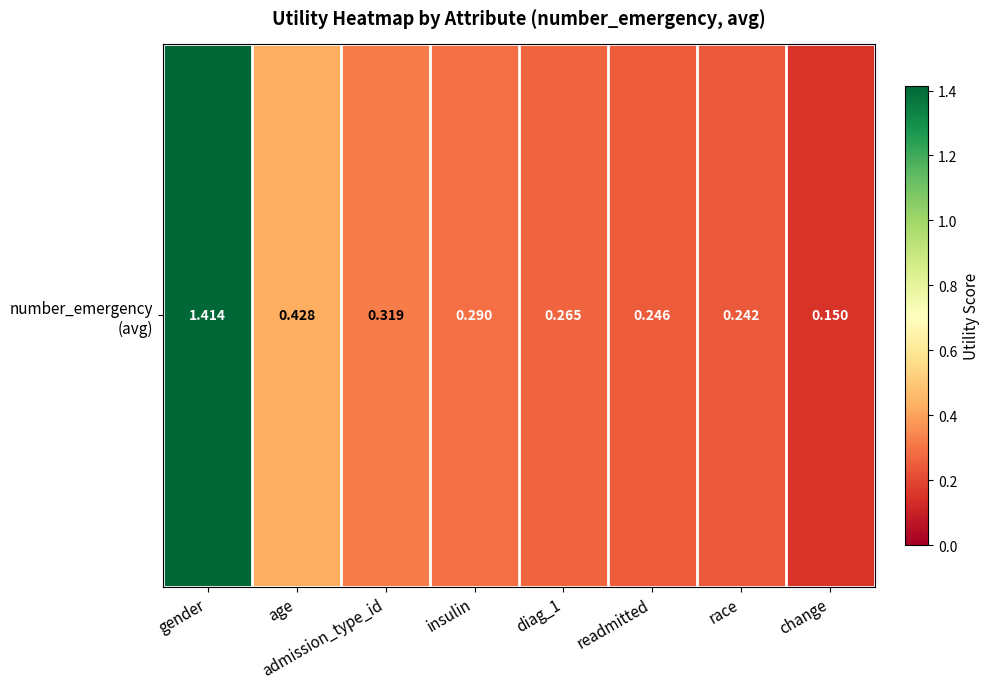

Reading left to right, extract all data points from this chart.

gender=1.4	age=0.4	admission_type_id=0.3	insulin=0.3	diag_1=0.3	readmitted=0.2	race=0.2	change=0.1